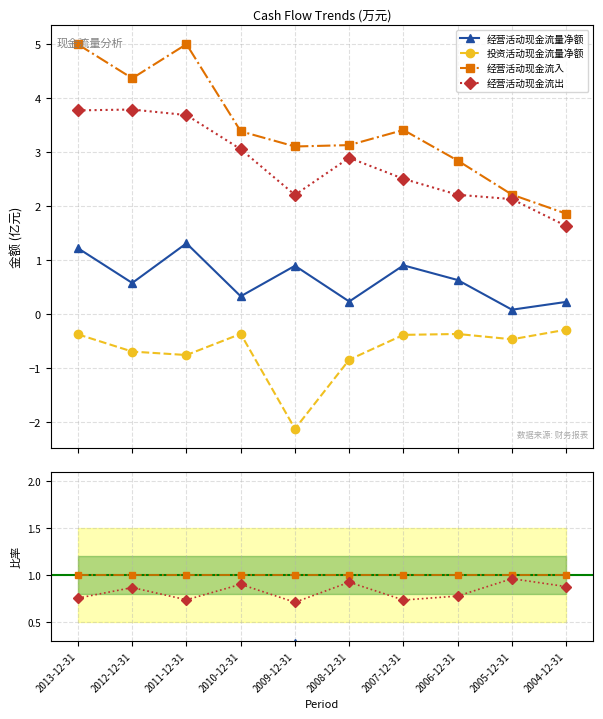

Does the chart have visible grid lines?

Yes